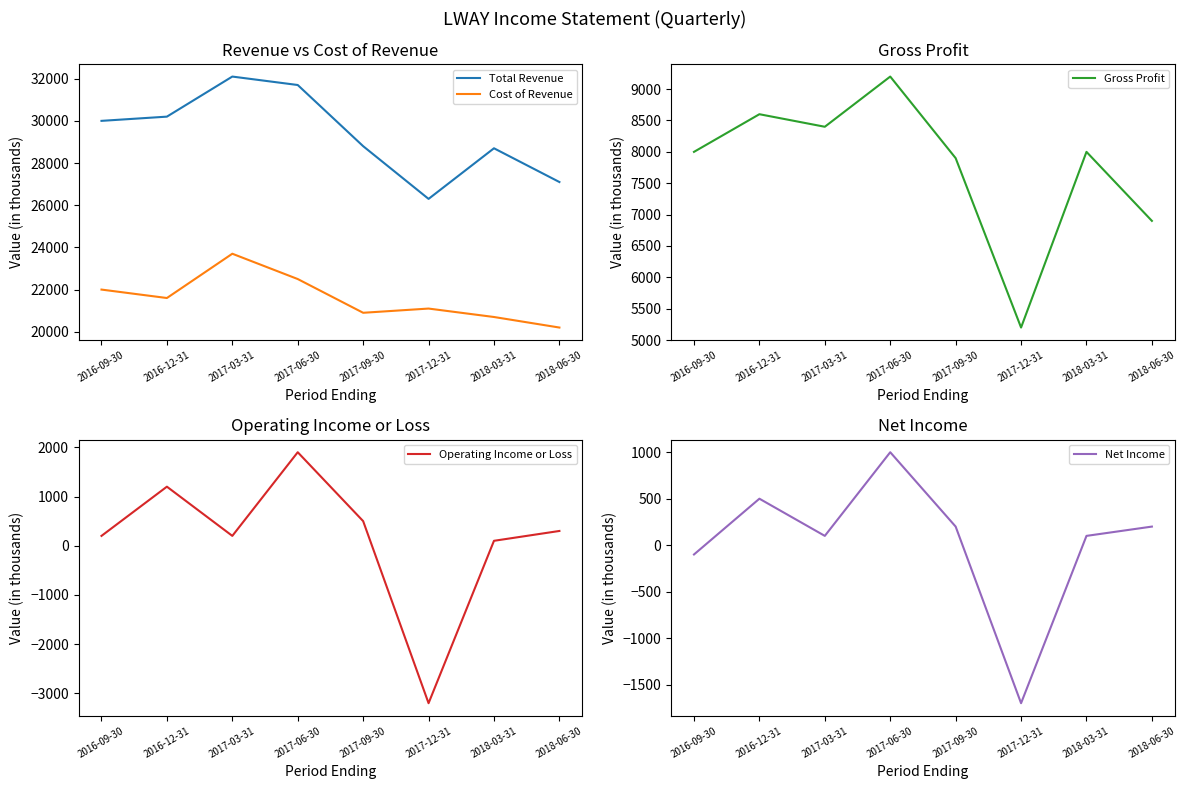

The value of Cost of Revenue at 2017-09-30 is 30882. True or false?

False